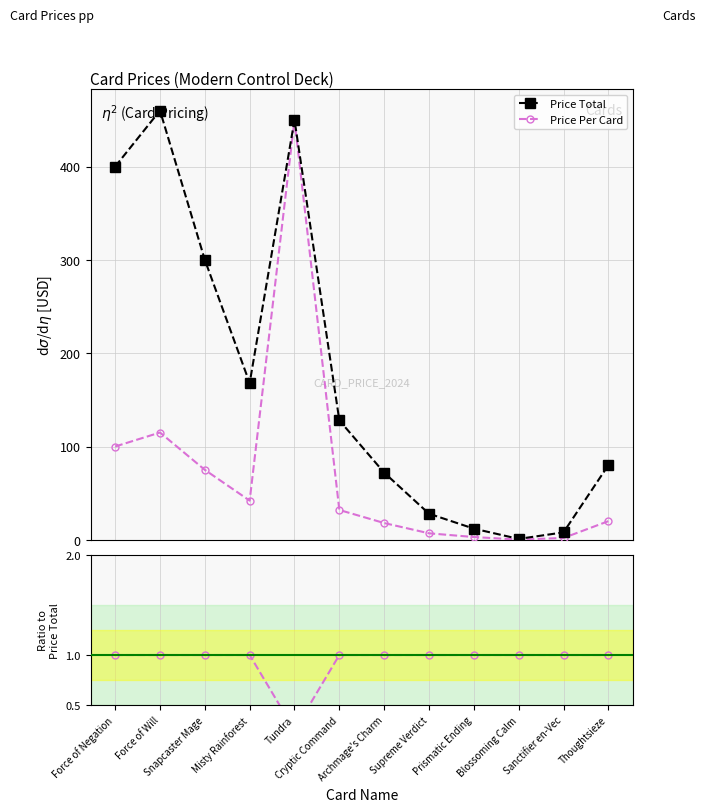

What is the spread (max minus min) of values at Thoughtsieze?

79.0